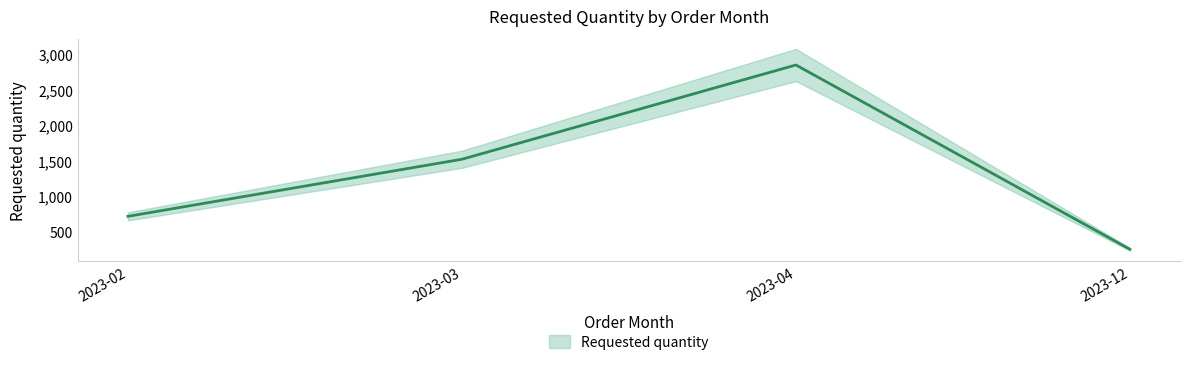

What is the average value?

1330